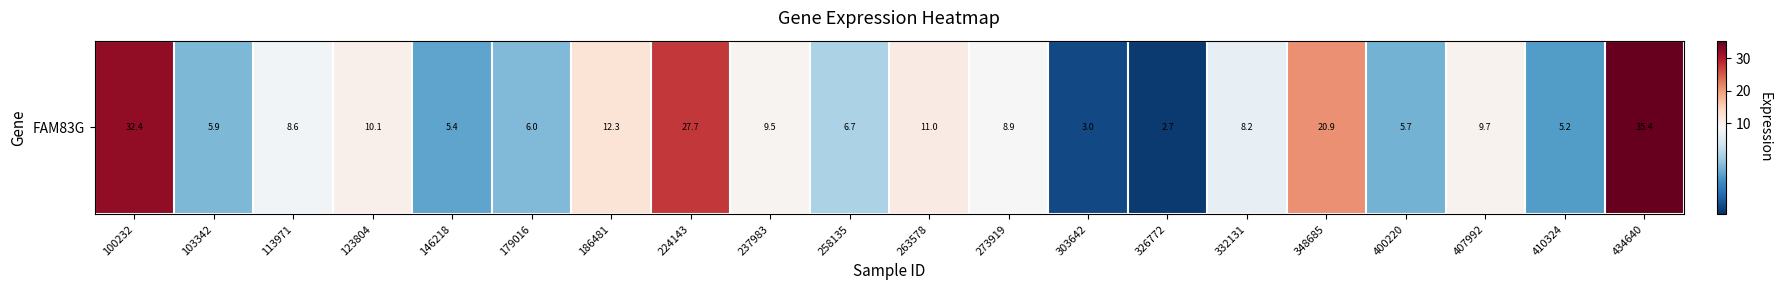

At which category does the chart reach its minimum across all series?

326772